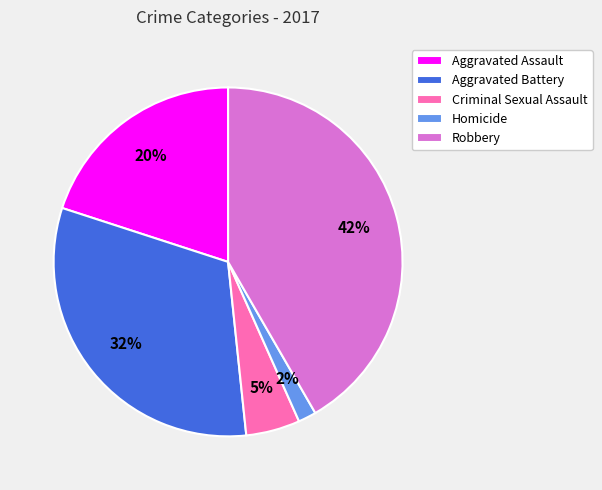

How many slices are in this pie chart?

5